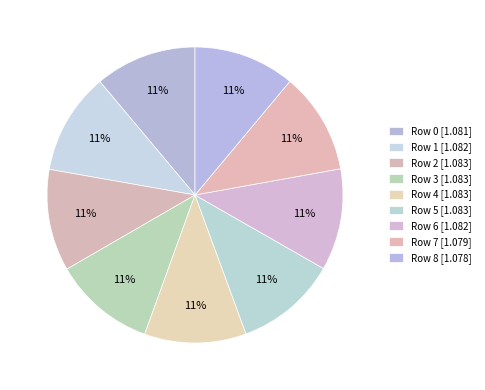

Is the sum of Row 3 and Row 0 greater than half?

No